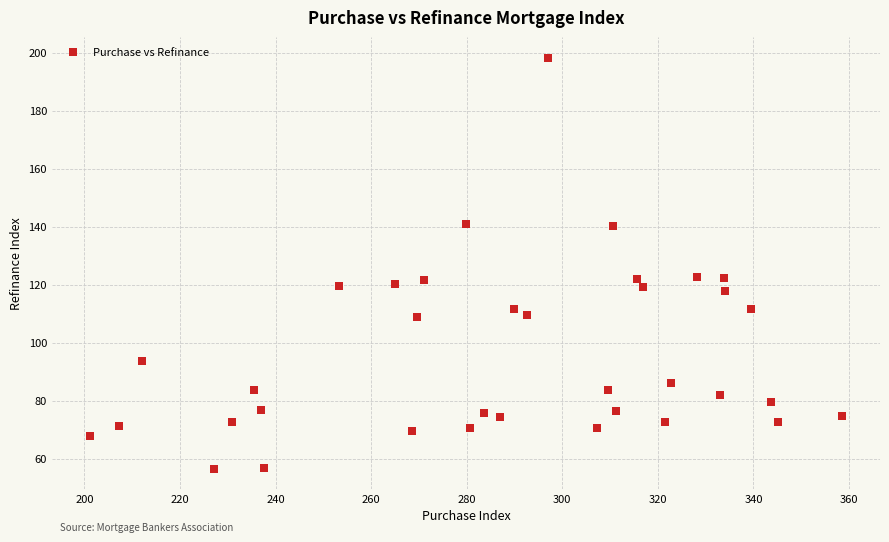

What is the range of Y values (max minus min)?

141.8